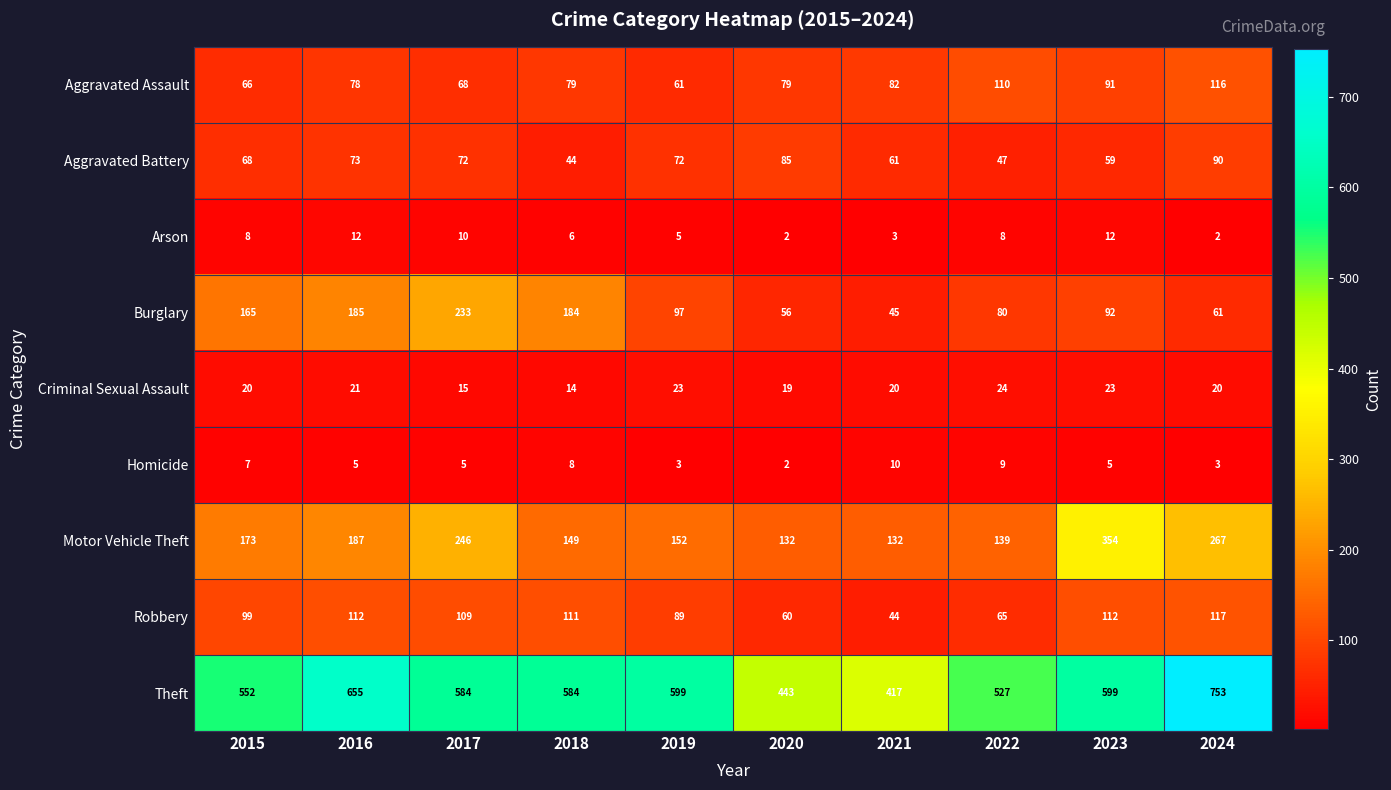

Which series has the widest spread of values?

Theft